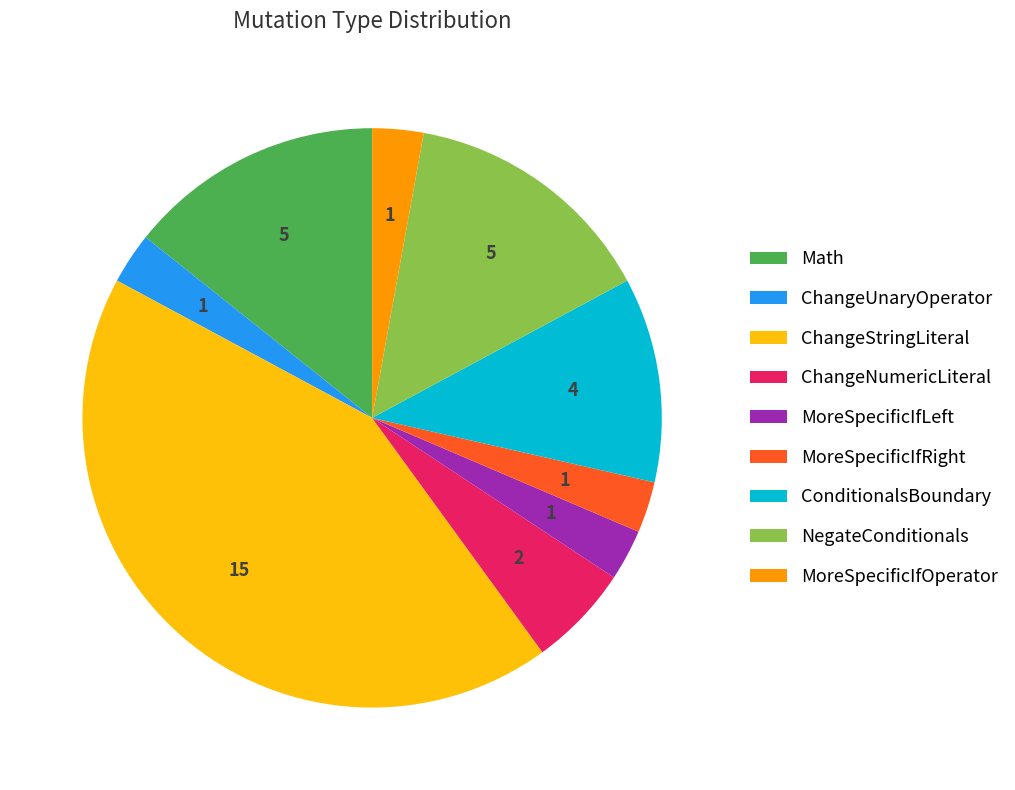

Is ChangeUnaryOperator the majority of the pie?

No